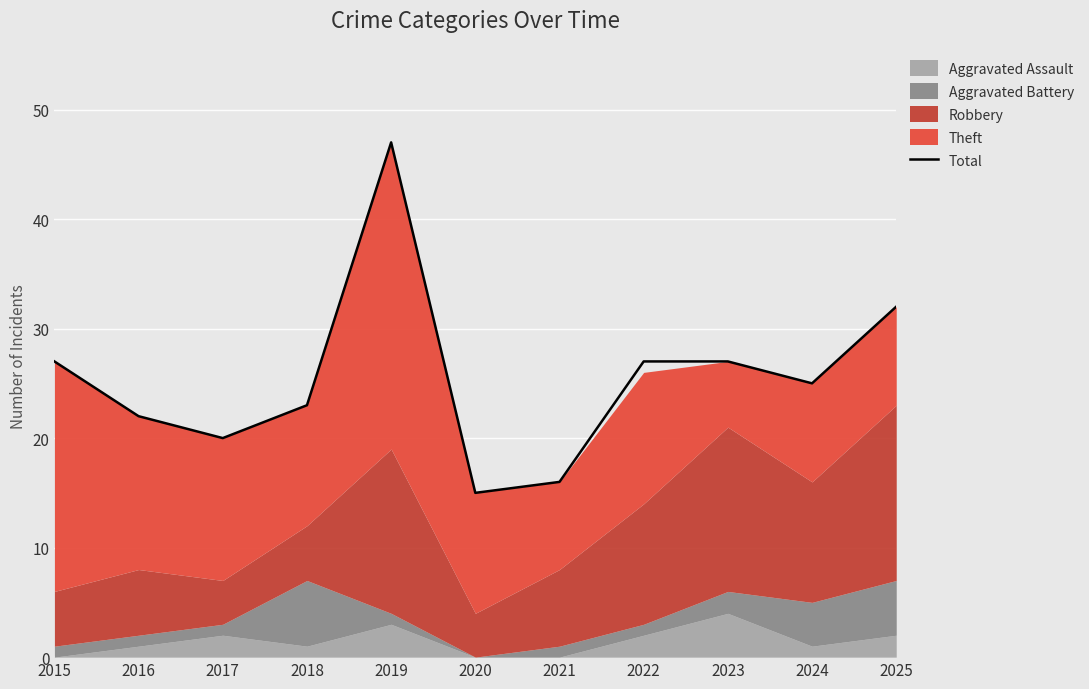

What is the change in value from 2020 to 2022?

+12